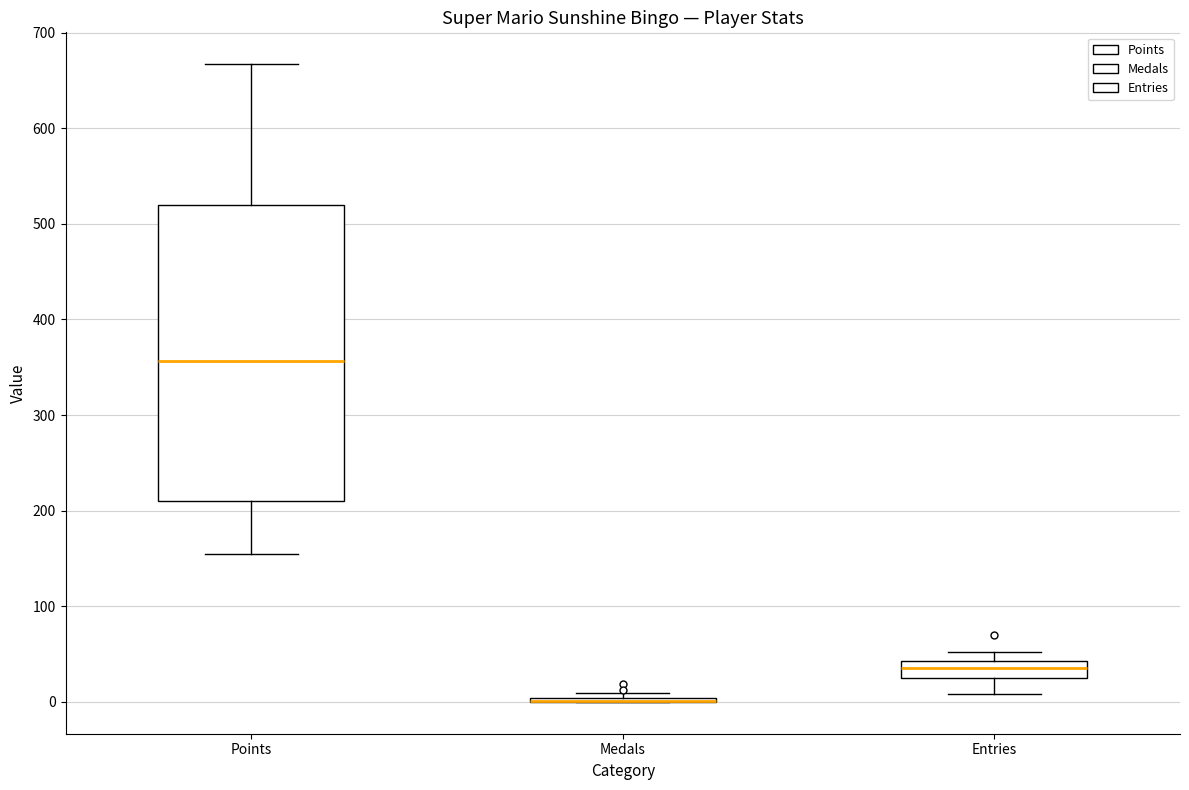

Reading left to right, read every box against the y-axis: the position of its median line, the range the box covers, and the ends of its whiskers. The values are not printed on the chart, so give them approximately, as read against the axis.

Points: median 360, box 210 to 520, whiskers 160 to 670
Medals: box collapsed to a line at 0, whiskers 0 to 10
Entries: median 40 (inside the box), box 30 to 40, whiskers 10 to 50